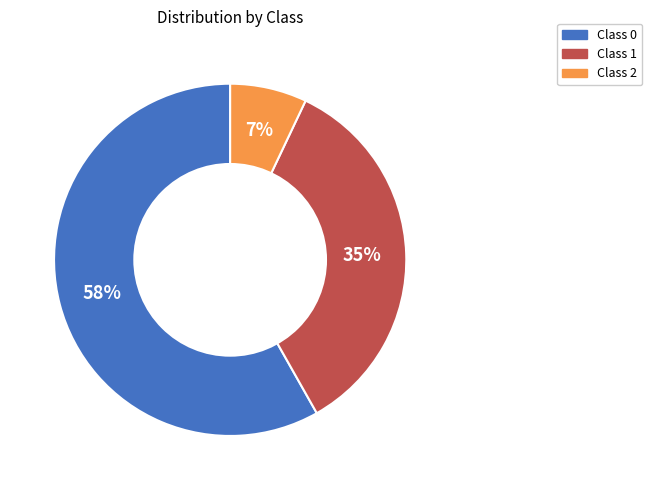

To the nearest percent, what is the difference between the largest and smallest slice percentages?

51%